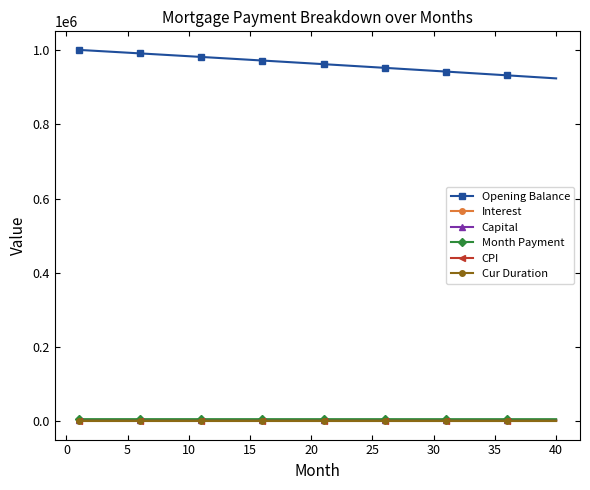

How many values in the Opening Balance series exceed 964491?

20